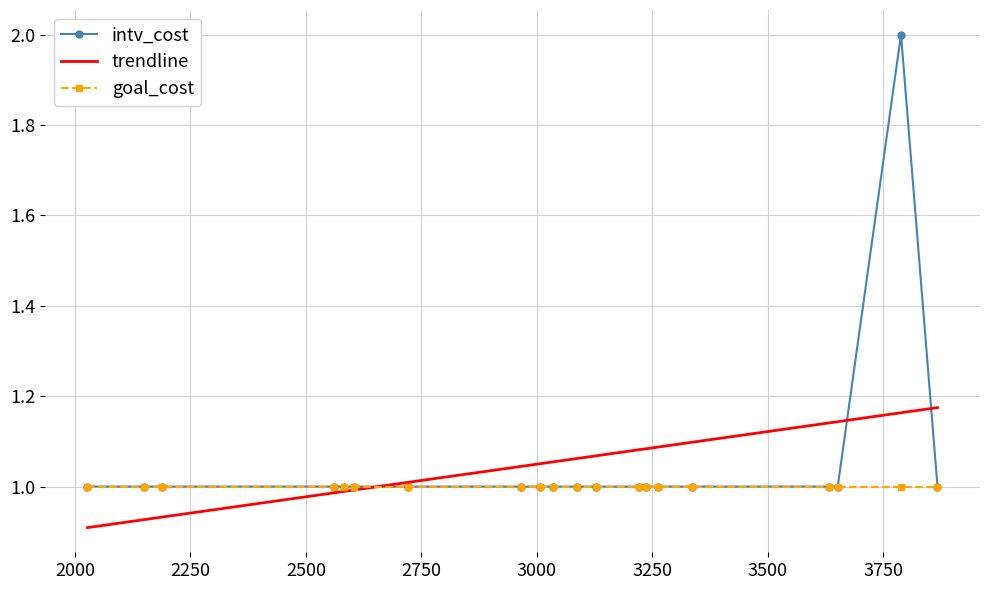

Which series has the largest range (max minus min)?

intv_cost